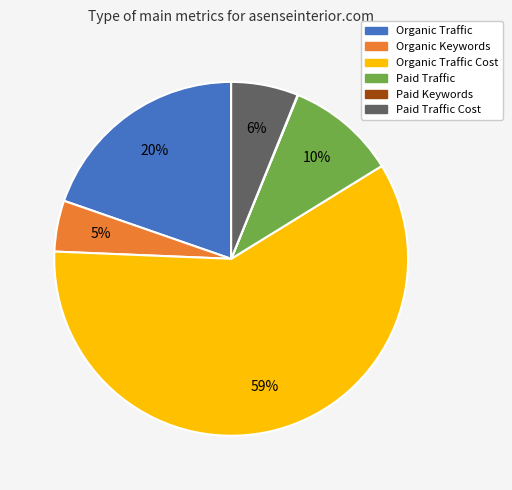

Is there a majority slice in this chart?

Yes